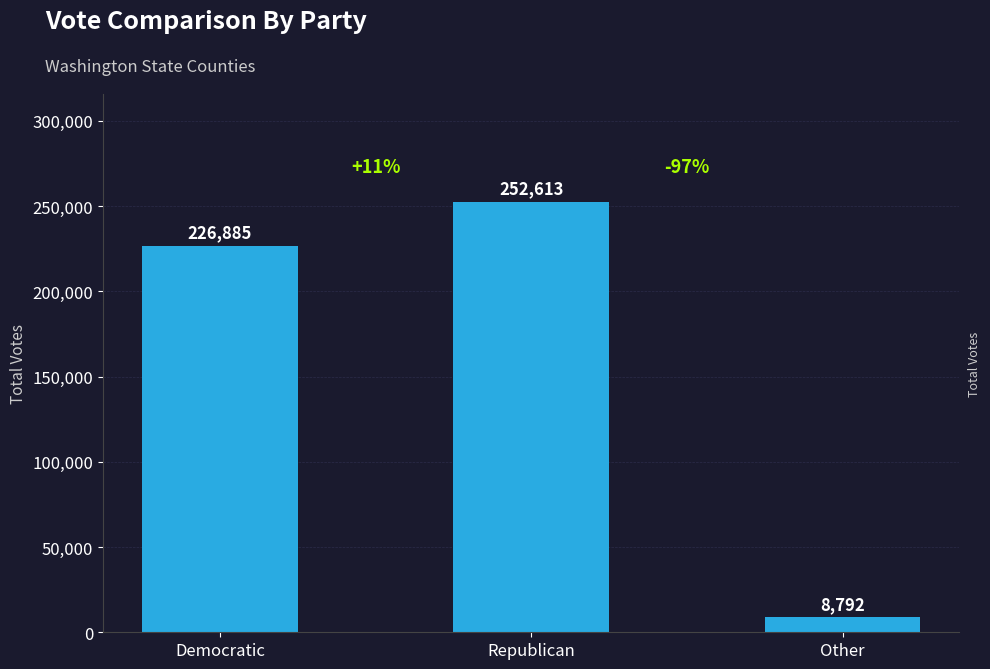

Reading left to right, what are all the values shown in this chart?

Democratic=226885	Republican=252613	Other=8792